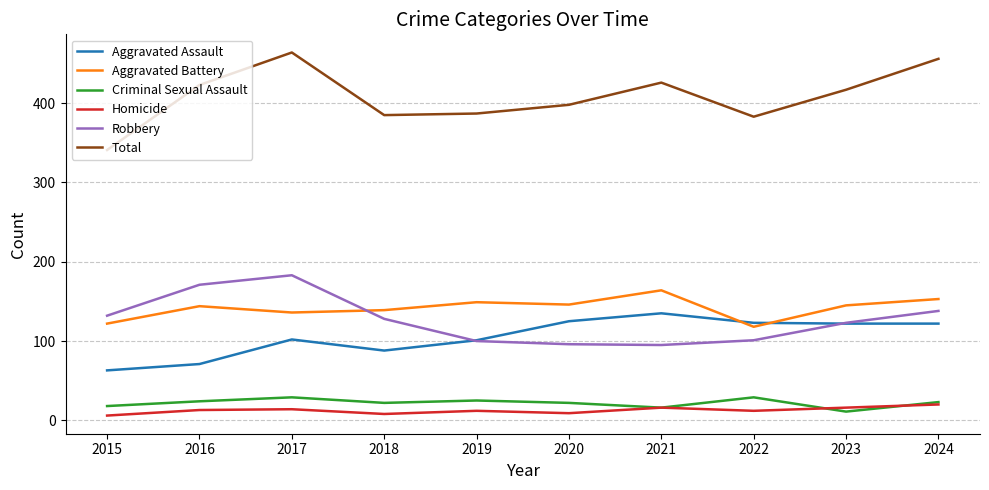

At how many categories does at least one series exceed 413?

5